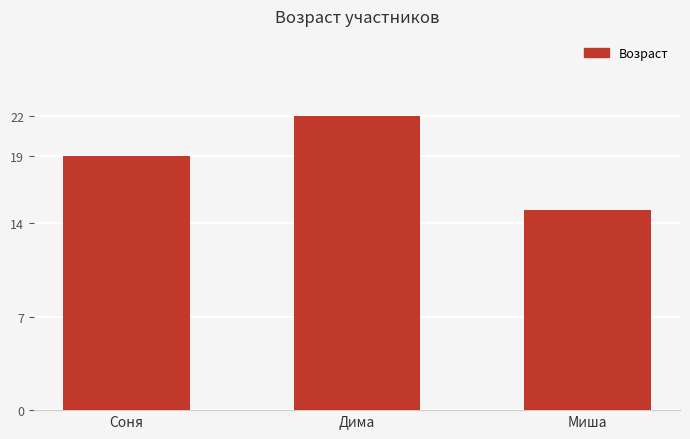

Does the chart contain stacked bars?

No